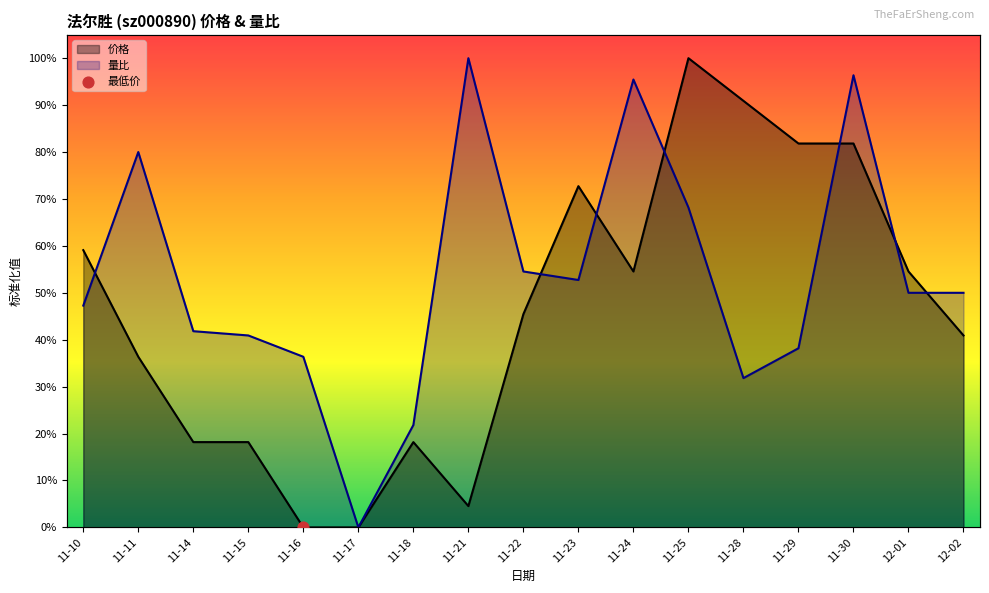

Which series contains the highest Y value?

量比